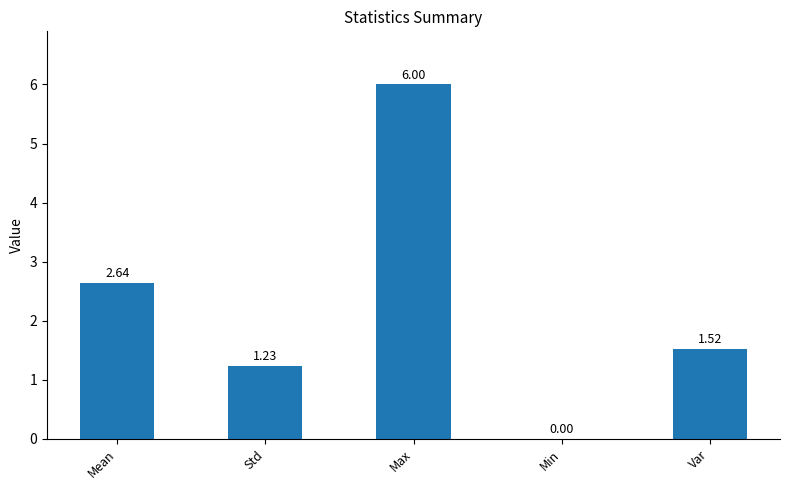

Where does the data first go above 1?

Mean